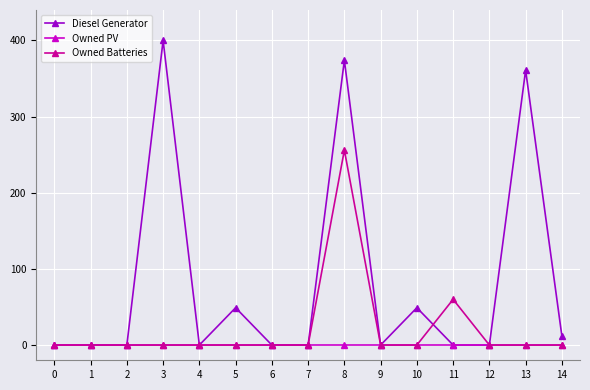

Which series has the largest total across all categories?

Diesel Generator